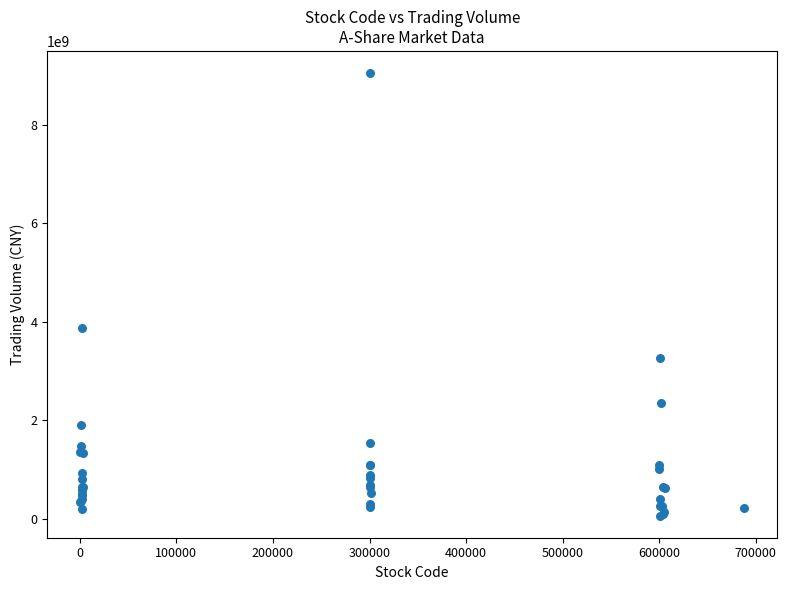

What Y value in the scatter plot is closest to 4554652060?

3863727458